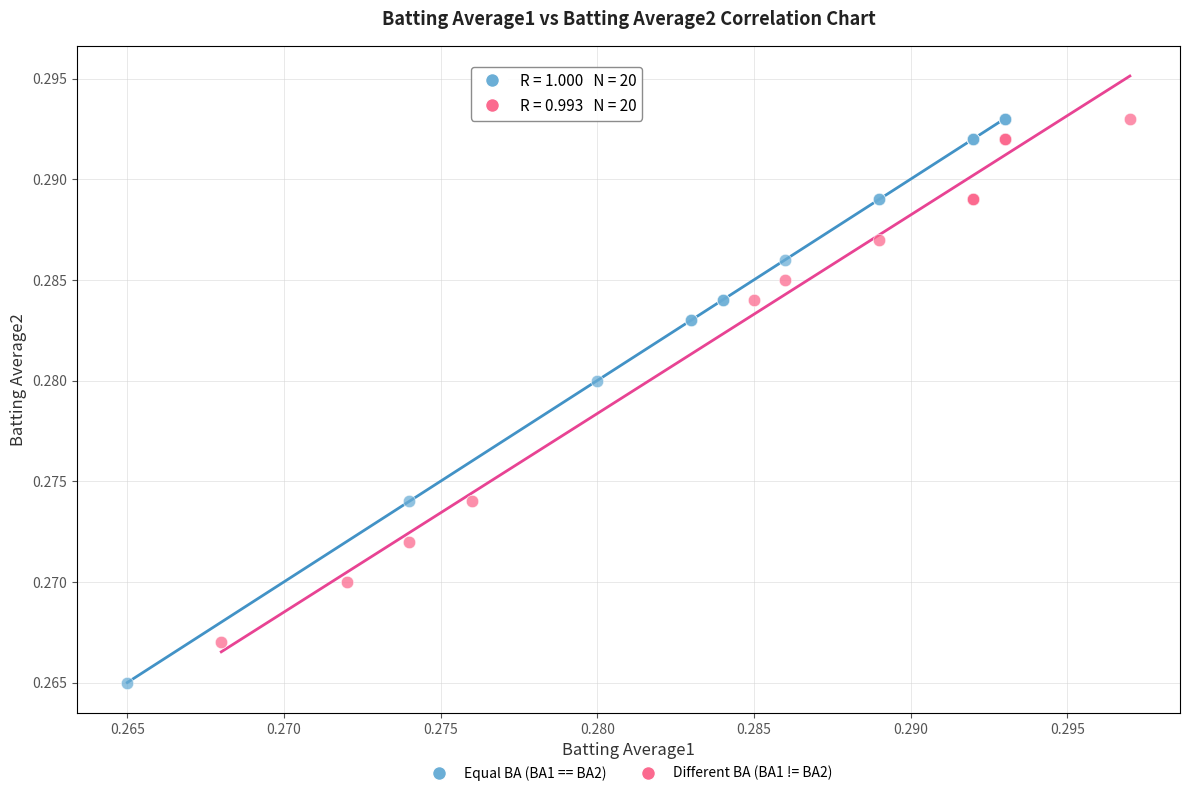

Which series has the largest Y range (max minus min)?

Equal BA (BA1 == BA2)